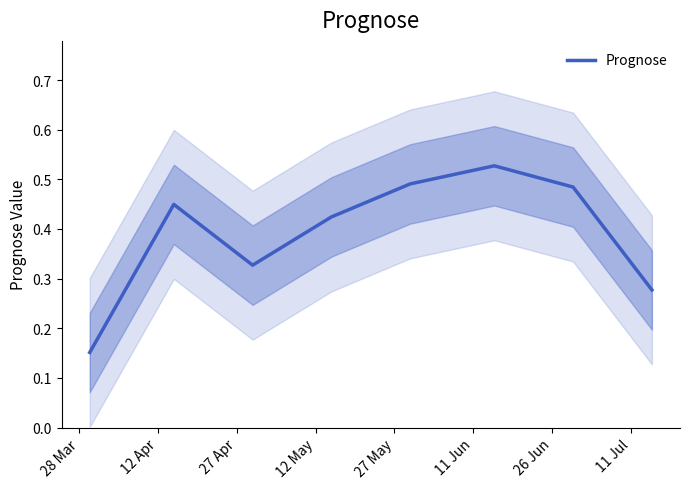

Is it true that the value at 12 Apr is 0.1?

False